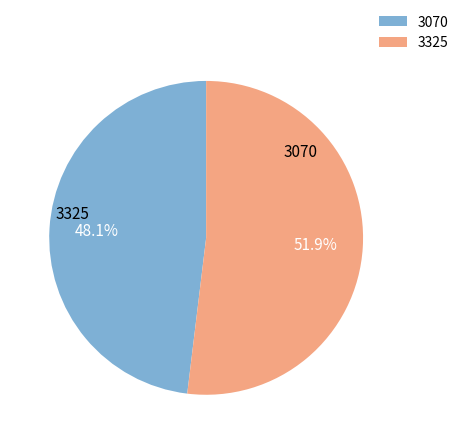

Count the number of slices in the pie.

2